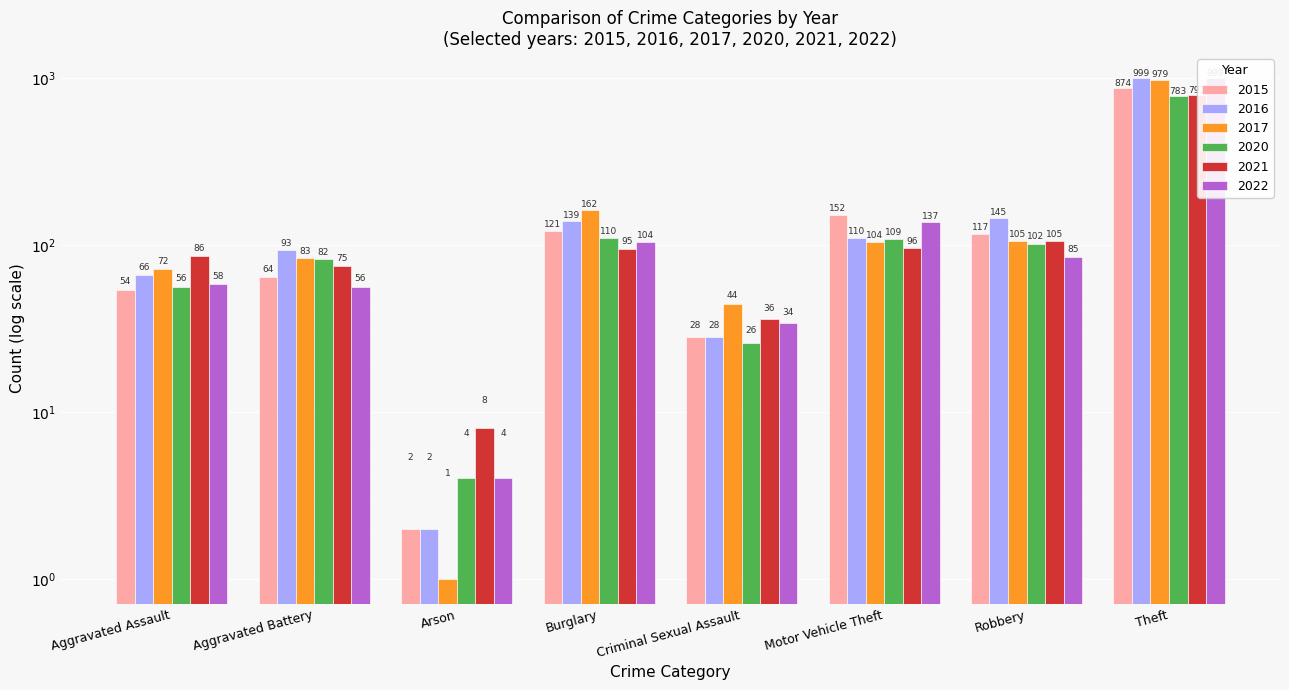

Is the value of 2021 at Robbery greater than the value of 2022 at Aggravated Battery?

Yes